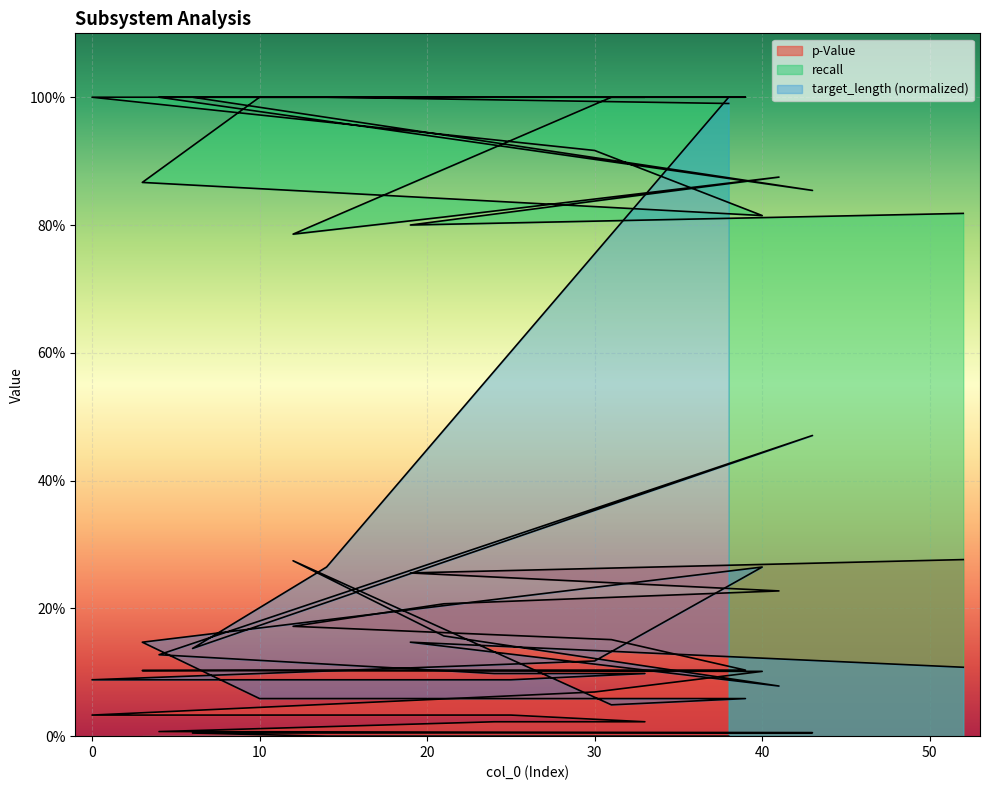

What is the difference between the p-Value values at 4 and 30?

0.1